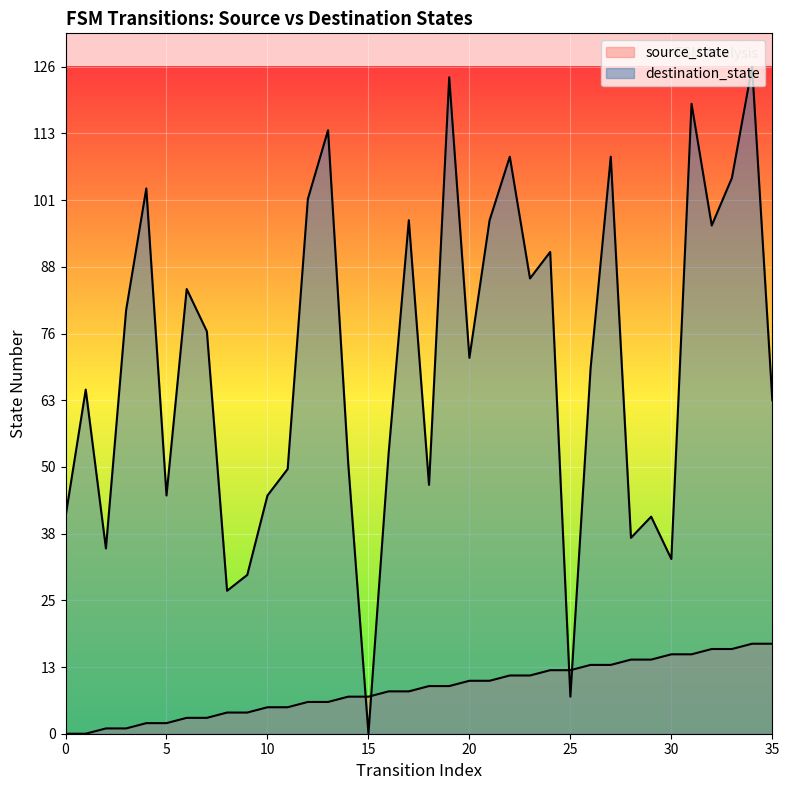

What is the difference between the maximum and minimum values in the source_state series?

17